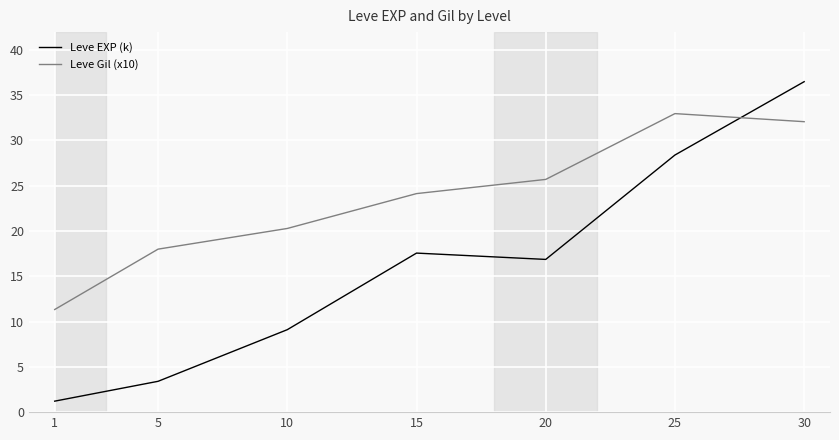

Reading left to right, what are all the values shown in this chart?

Leve EXP (k): 1=1.2	5=3.4	10=9.1	15=17.6	20=16.9	25=28.4	30=36.5
Leve Gil (x10): 1=11.3	5=18.0	10=20.3	15=24.1	20=25.7	25=33.0	30=32.1